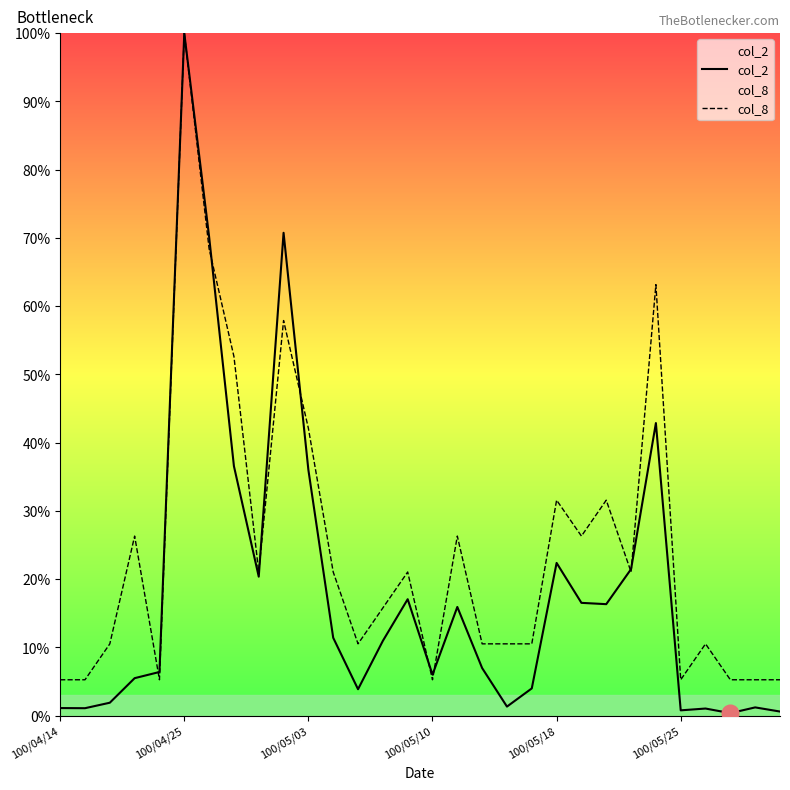

True or false: col_8 has more than 0 points higher than both neighbors.

True